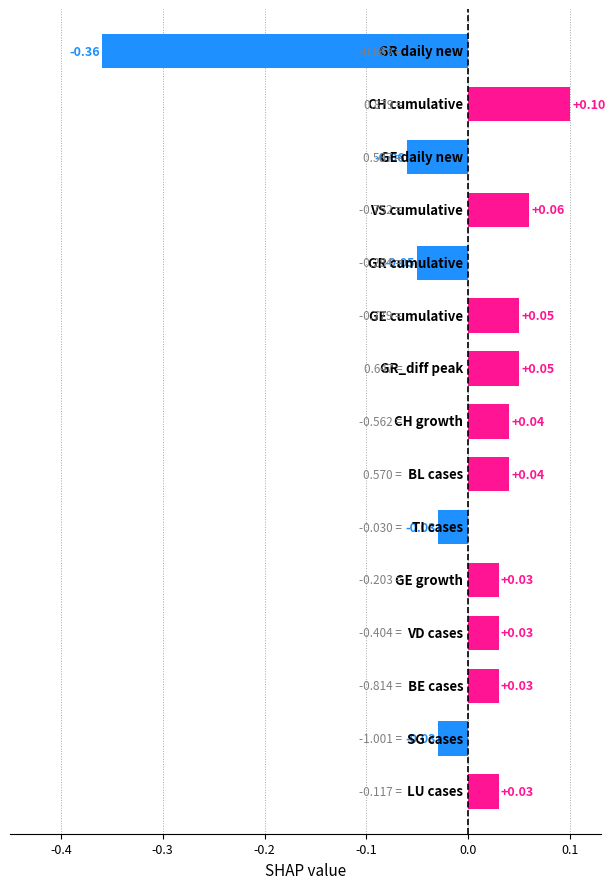

What is the difference between the maximum and minimum values?

0.5